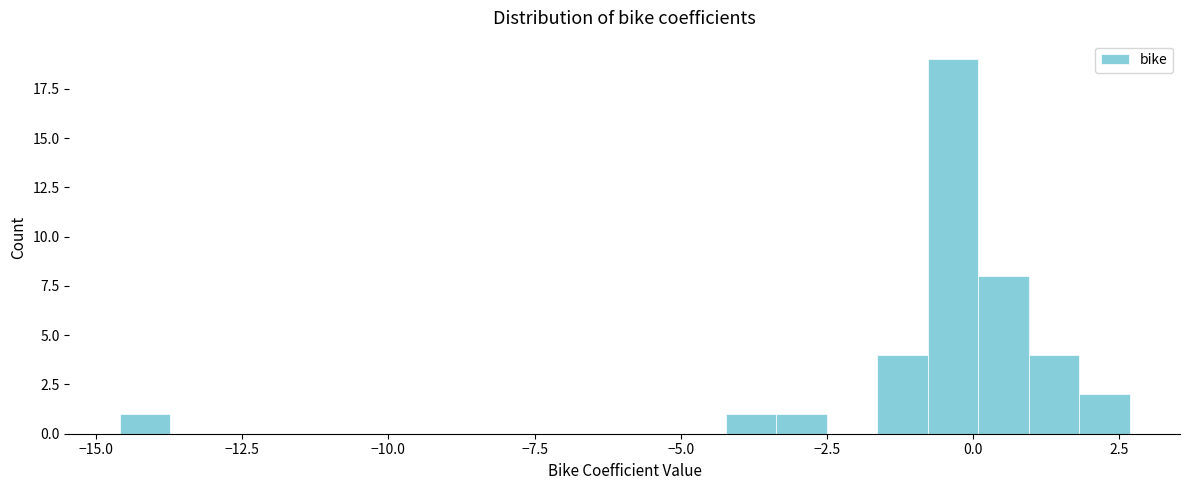

Read against the x-axis, roughly where is the centre of the tallest bar?

-0.5